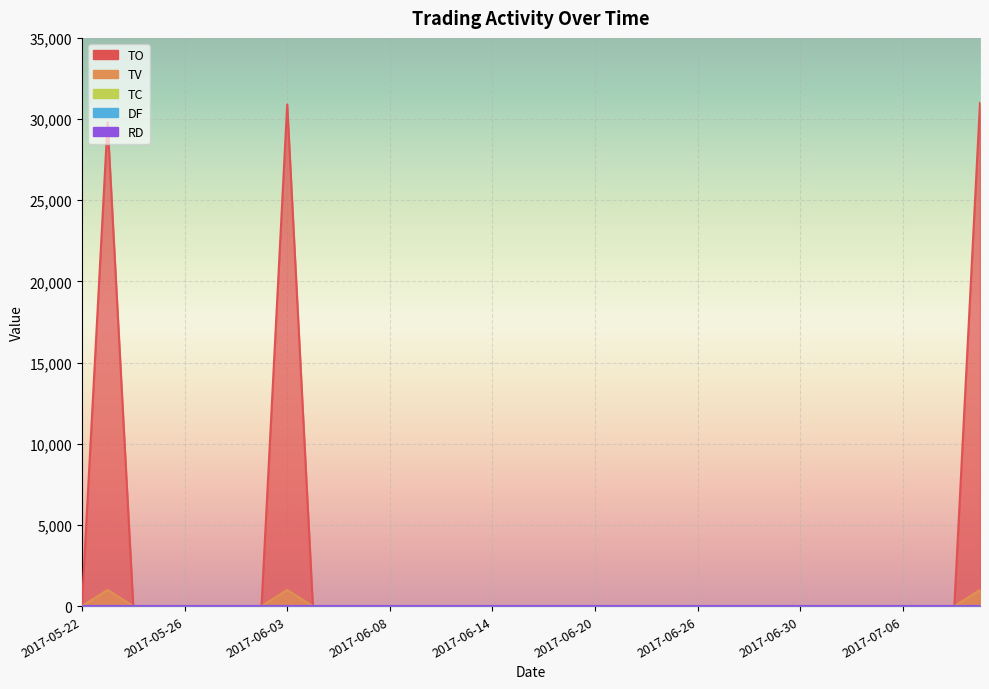

True or false: TO has a value of 0 at 2017-07-05.

True